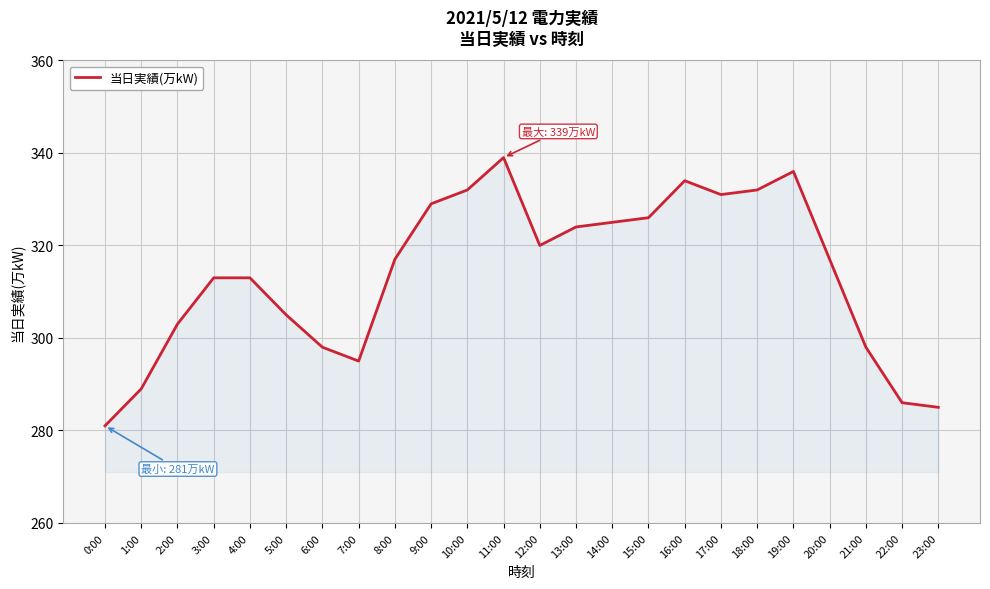

What is the change in value from 9:00 to 22:00?

-43